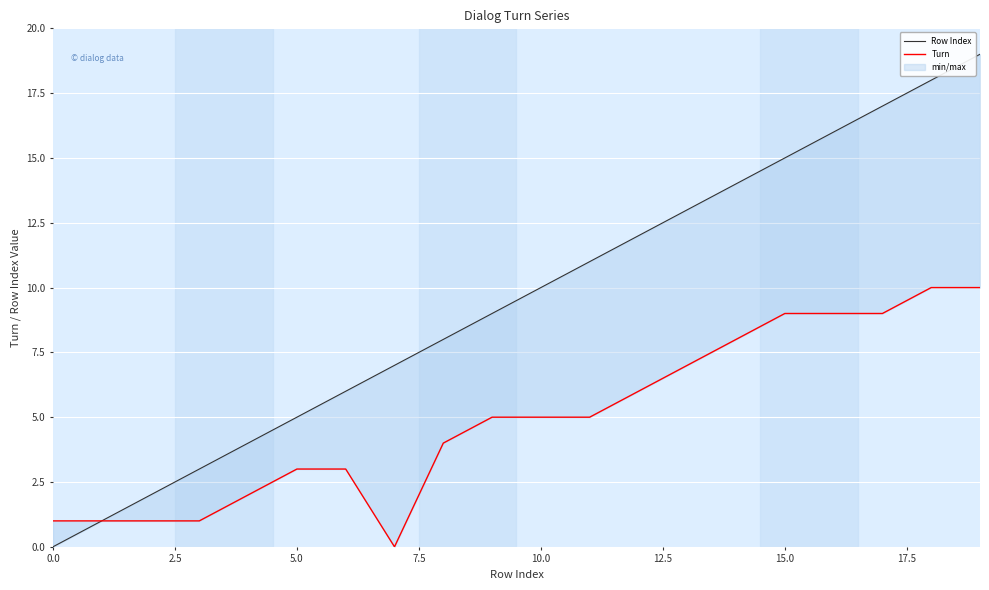

In Turn, how many points are lower than both neighbors (excluding endpoints)?

1